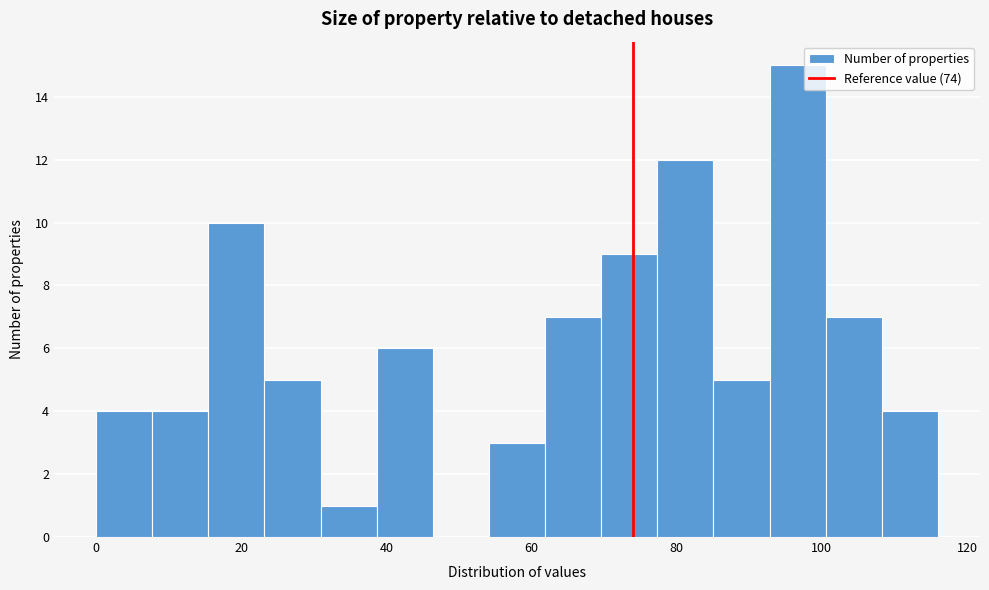

Read against the x-axis, roughly where is the centre of the tallest bar?

96